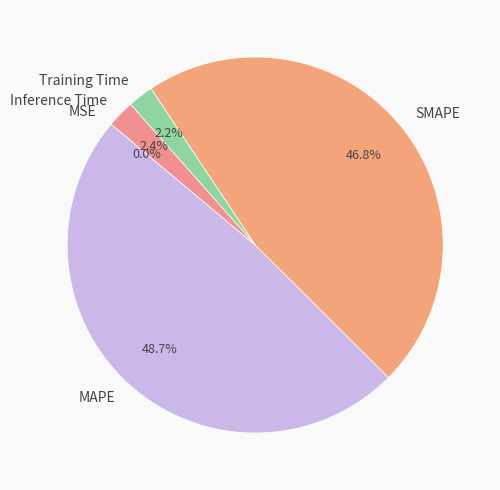

What percentage is NOT represented by MAPE?

51.3%